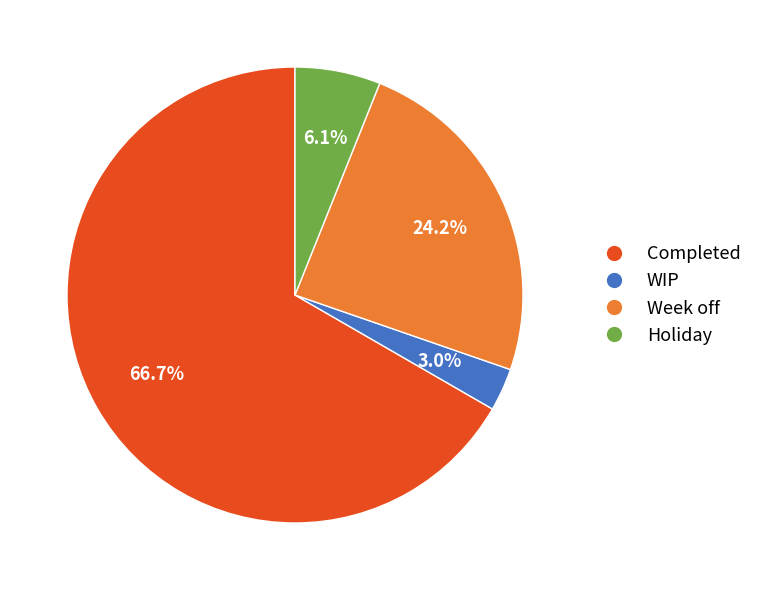

To the nearest percent, what percentage of the pie is Holiday?

6%